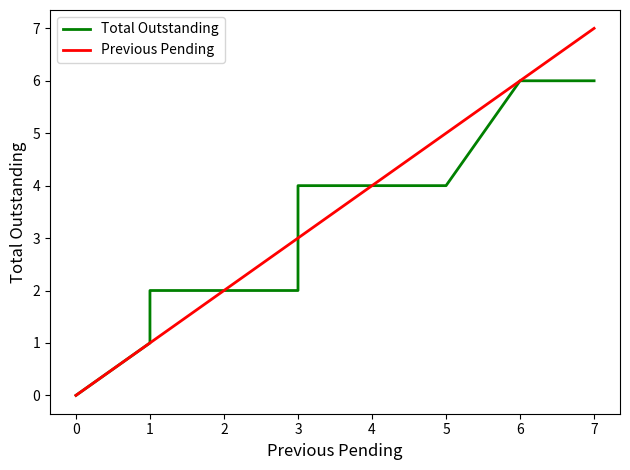

How many lines are shown in the chart?

2